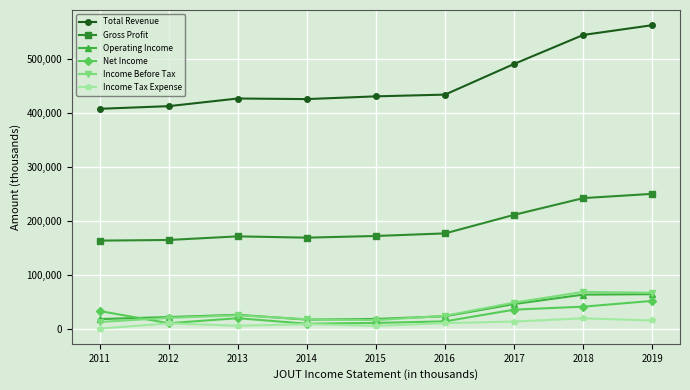

Does the chart display data point markers on the line(s)?

Yes